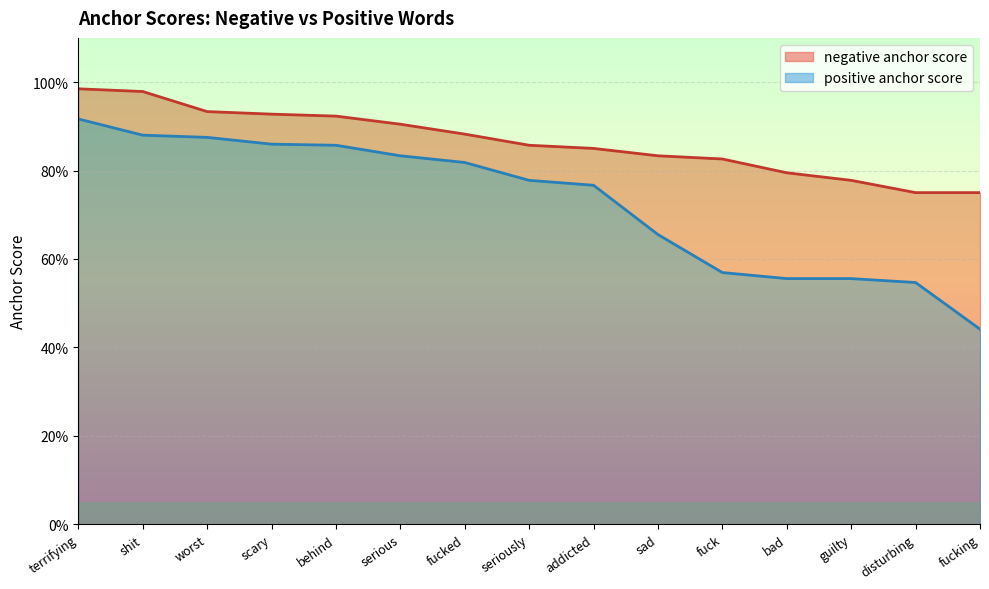

Rank the series by their average value, from lowest to highest.

positive anchor score, negative anchor score